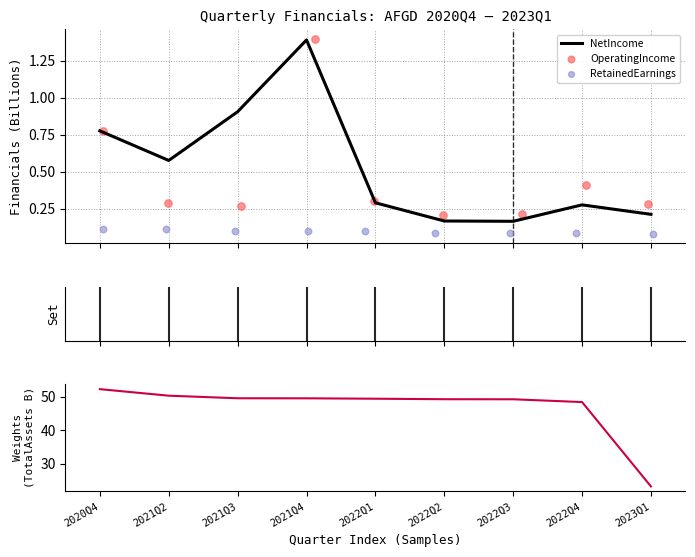

What is the maximum value for NetIncome?

1.4